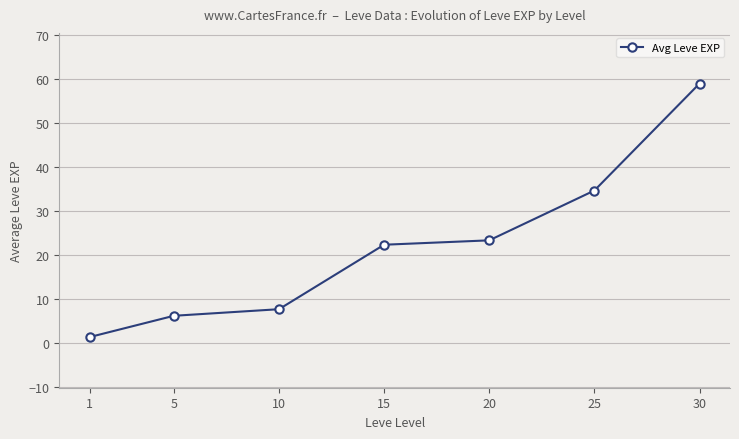

Which category has the lowest value across all series?

1